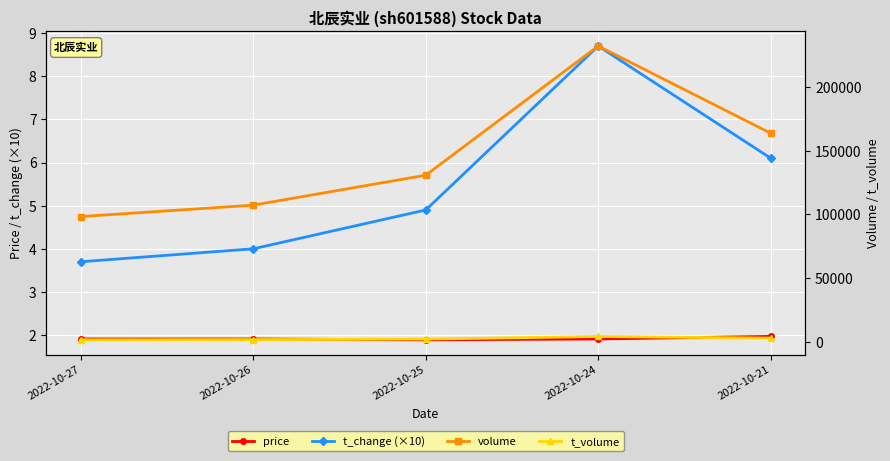

Count the number of data series in this chart.

4